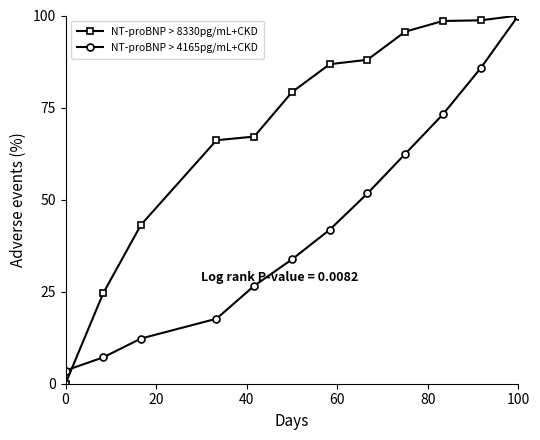

Does the chart display data point markers on the line(s)?

Yes